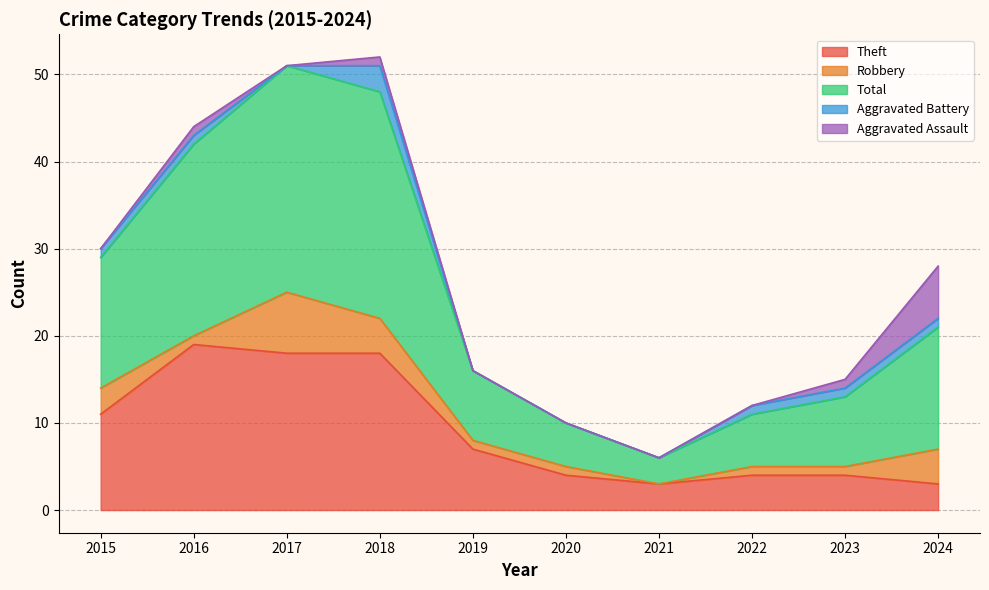

Which category has the highest value across all series?

2017